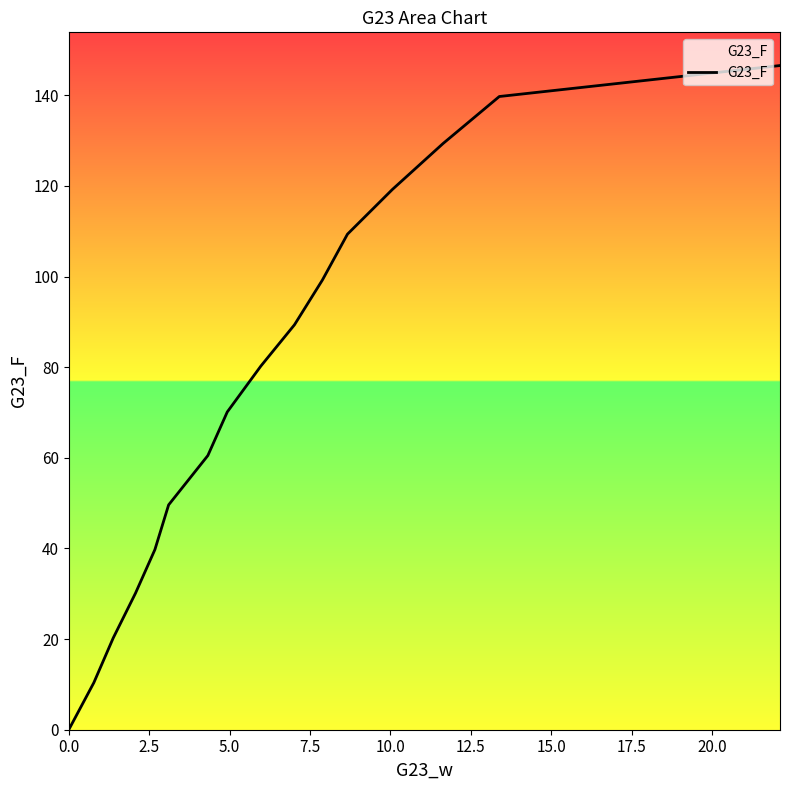

What is the greatest value displayed?

146.6